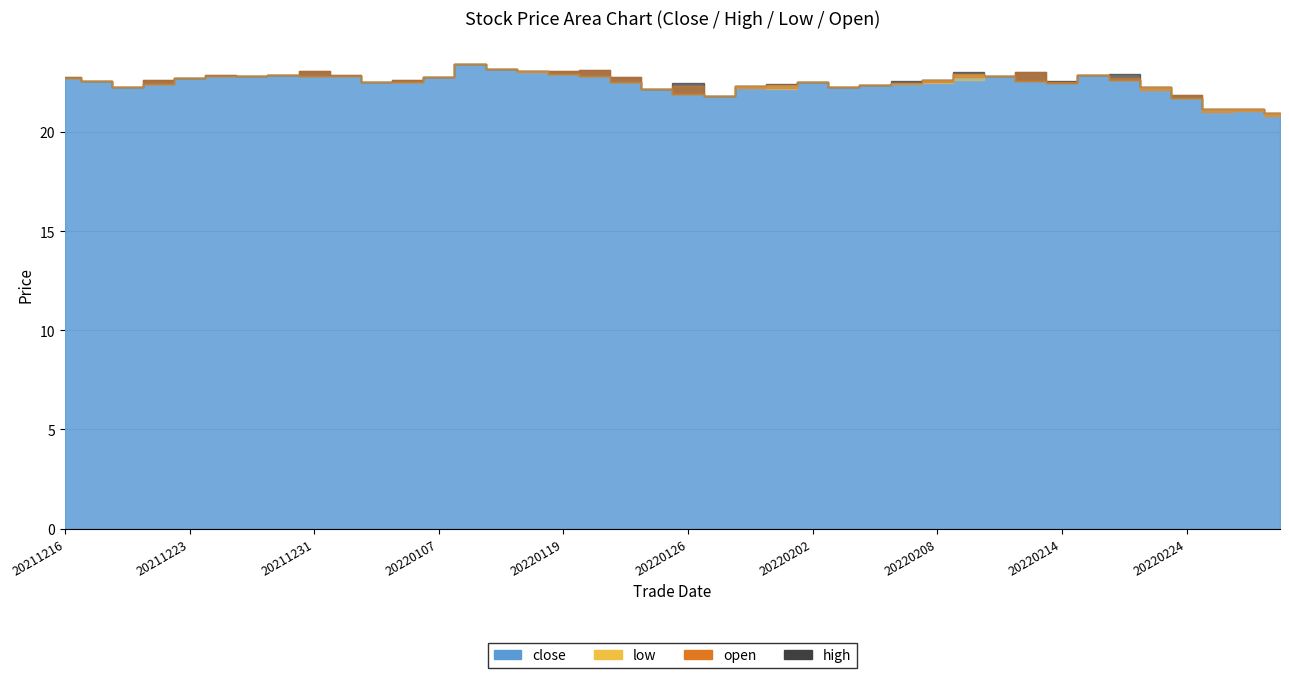

At which category does the chart reach its peak across all series?

20220112